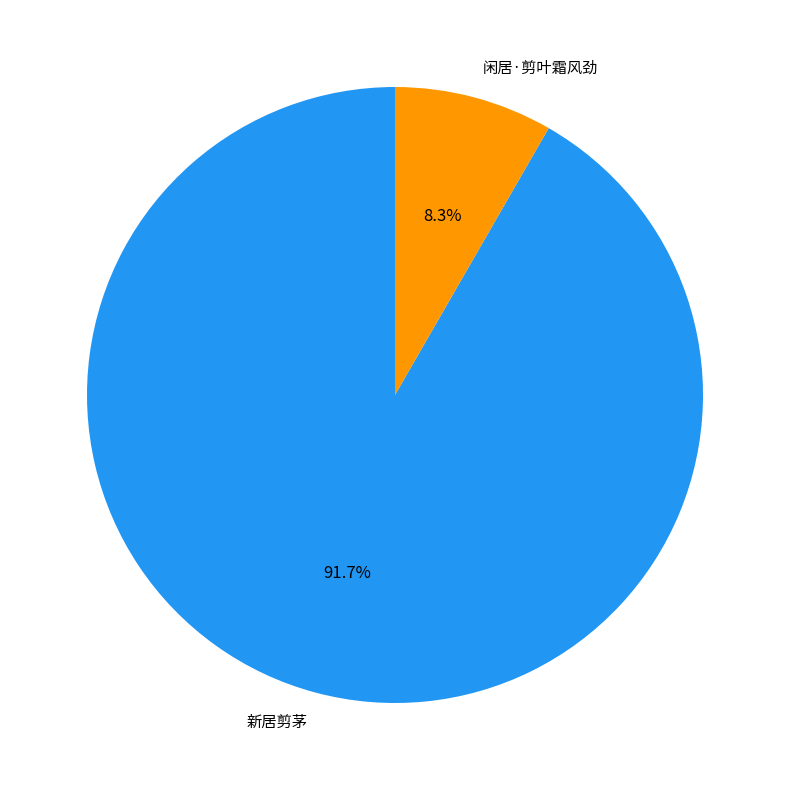

To the nearest percent, what portion does 新居剪茅 represent?

92%